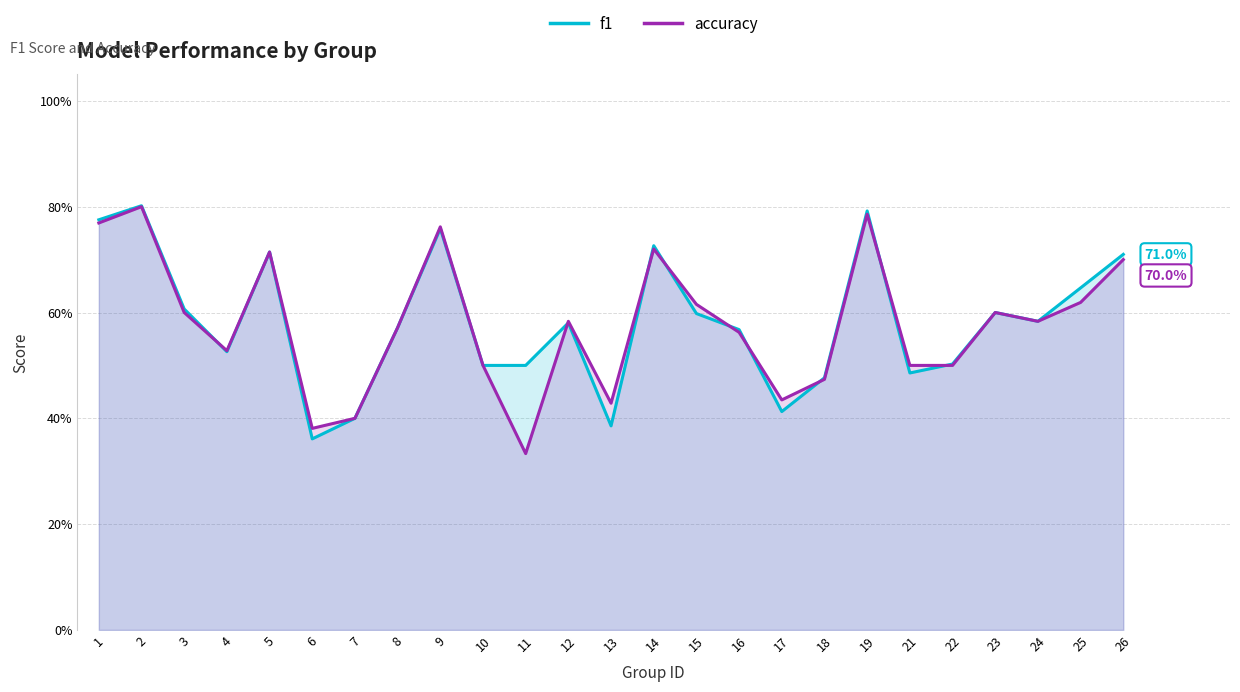

Is the value of accuracy at 24 greater than the value of f1 at 5?

No